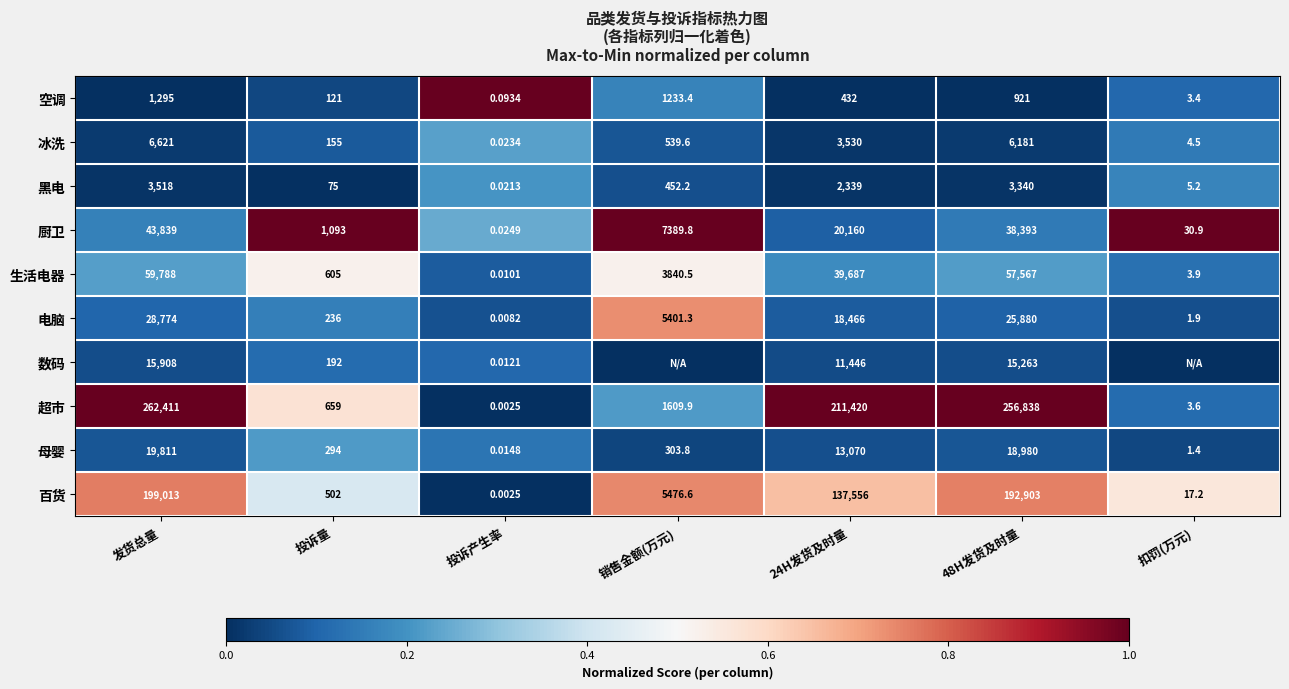

At which label does 黑电 first exceed 452?

发货总量